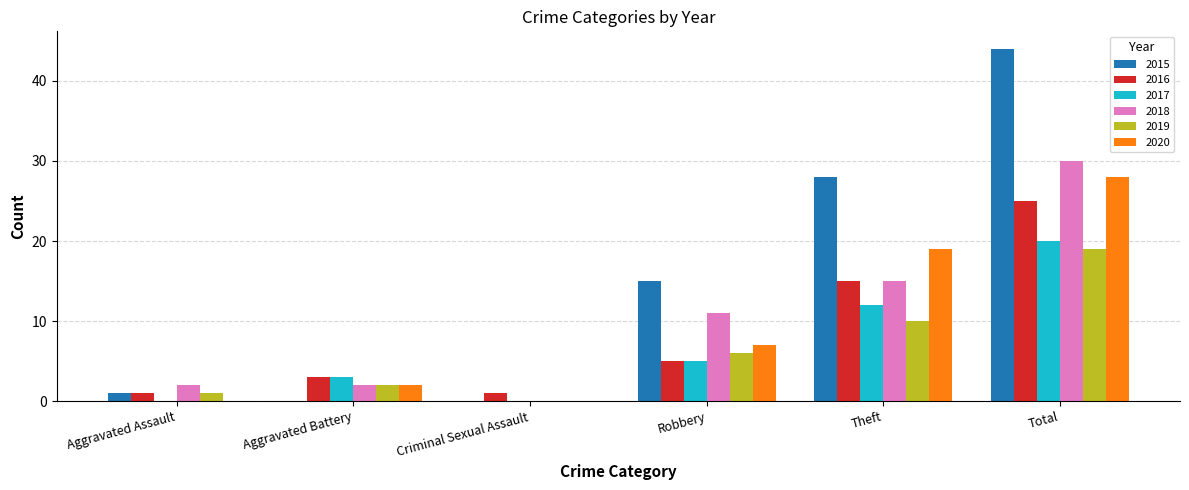

What is the sum of the 2016 values at Theft and Aggravated Assault?

16